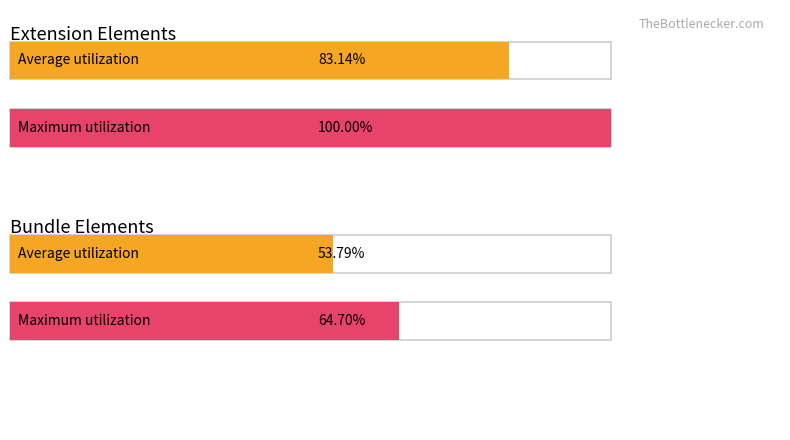

Is it true that Base Min equals 1 at Extension.extension?

False